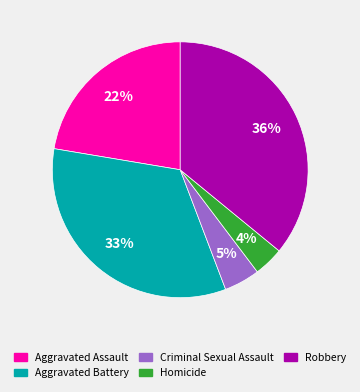

Is Criminal Sexual Assault the majority of the pie?

No